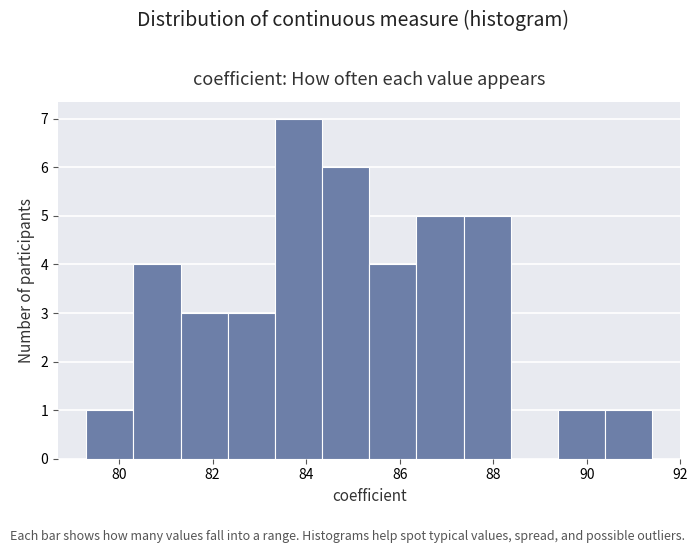

What is the height of the bar covering 89.4 to 90.4 on the x-axis? Neither the bar edges nor the heights are printed on the chart, so give them approximately, as read against the axes.

1